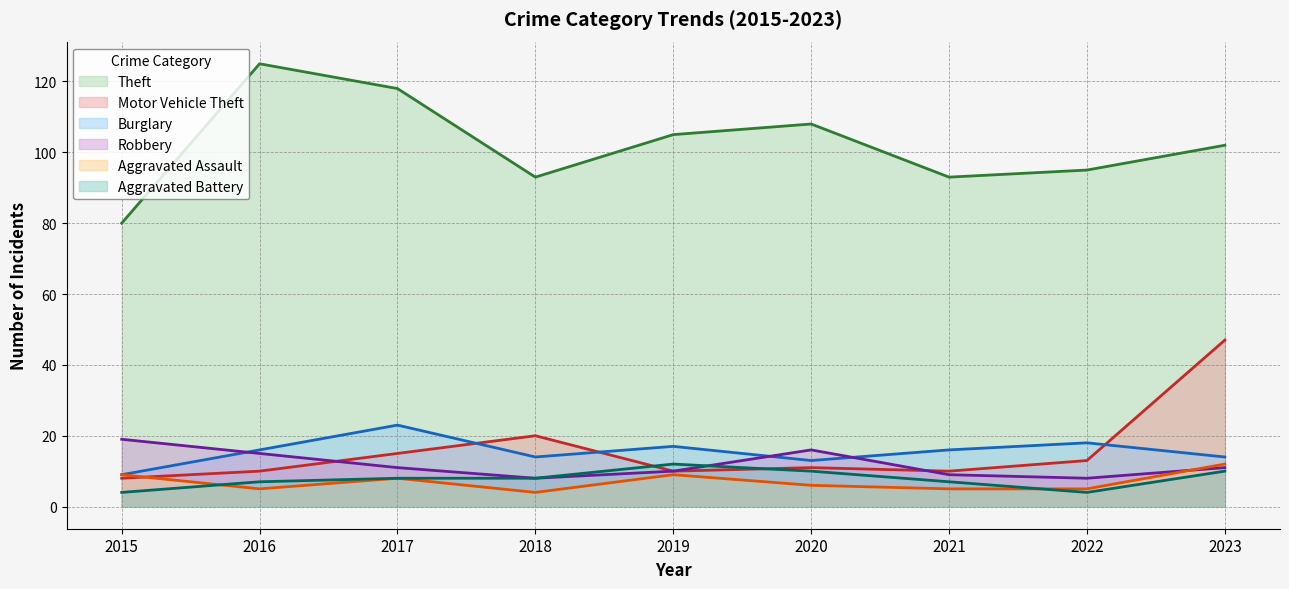

Between 2022 and 2015, which is larger?

2022